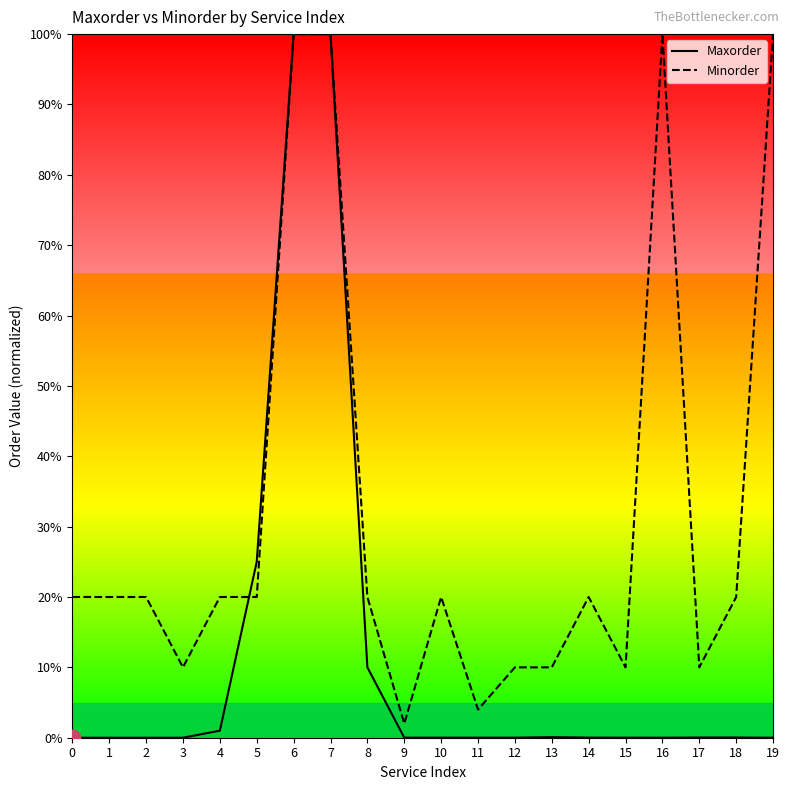

Reading right to left, extract all data points from this chart.

Maxorder: 0.0	0.0	0.0	0.0	0.0	0.0	0.1	0.0	0.0	0.0	0.0	10.0	100.0	100.0	25.0	1.0	0.0	0.0	0.0	0.0
Minorder: 100.0	20.0	10.0	100.0	10.0	20.0	10.0	10.0	4.0	20.0	2.0	20.0	100.0	100.0	20.0	20.0	10.0	20.0	20.0	20.0